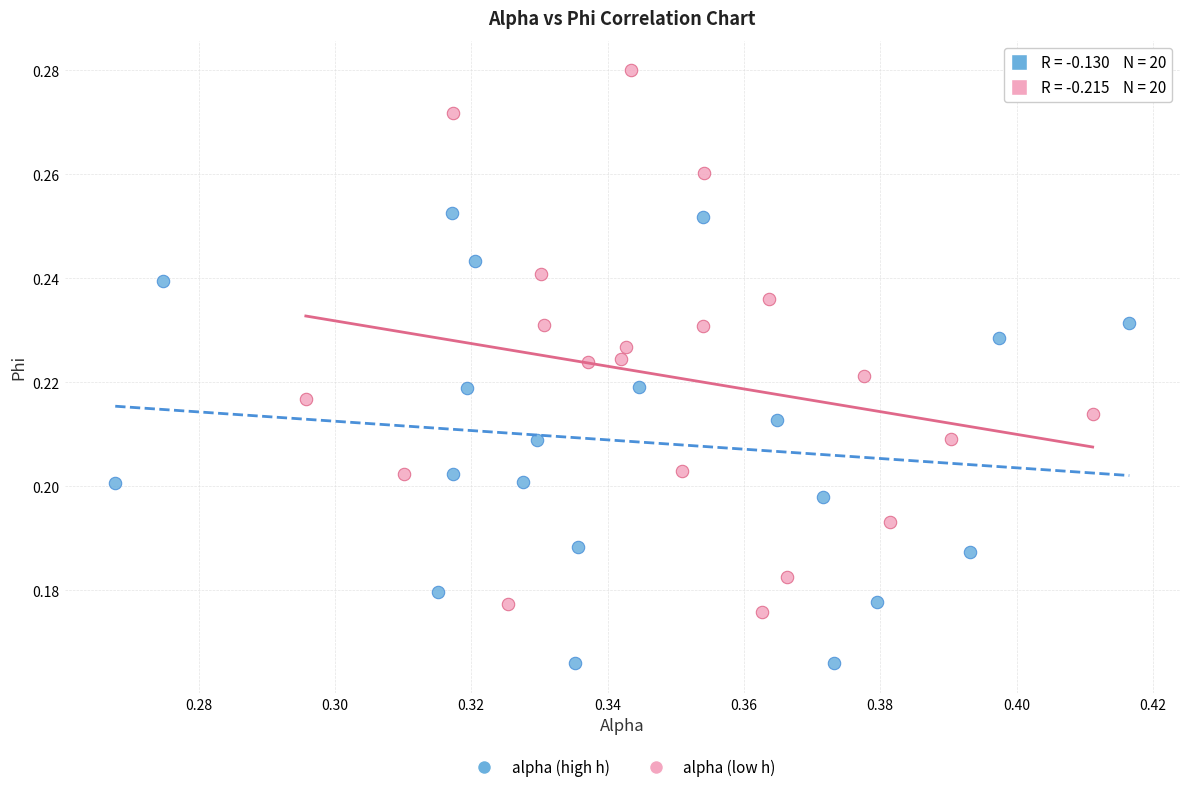

Which series reaches the minimum Y coordinate?

alpha (high h)